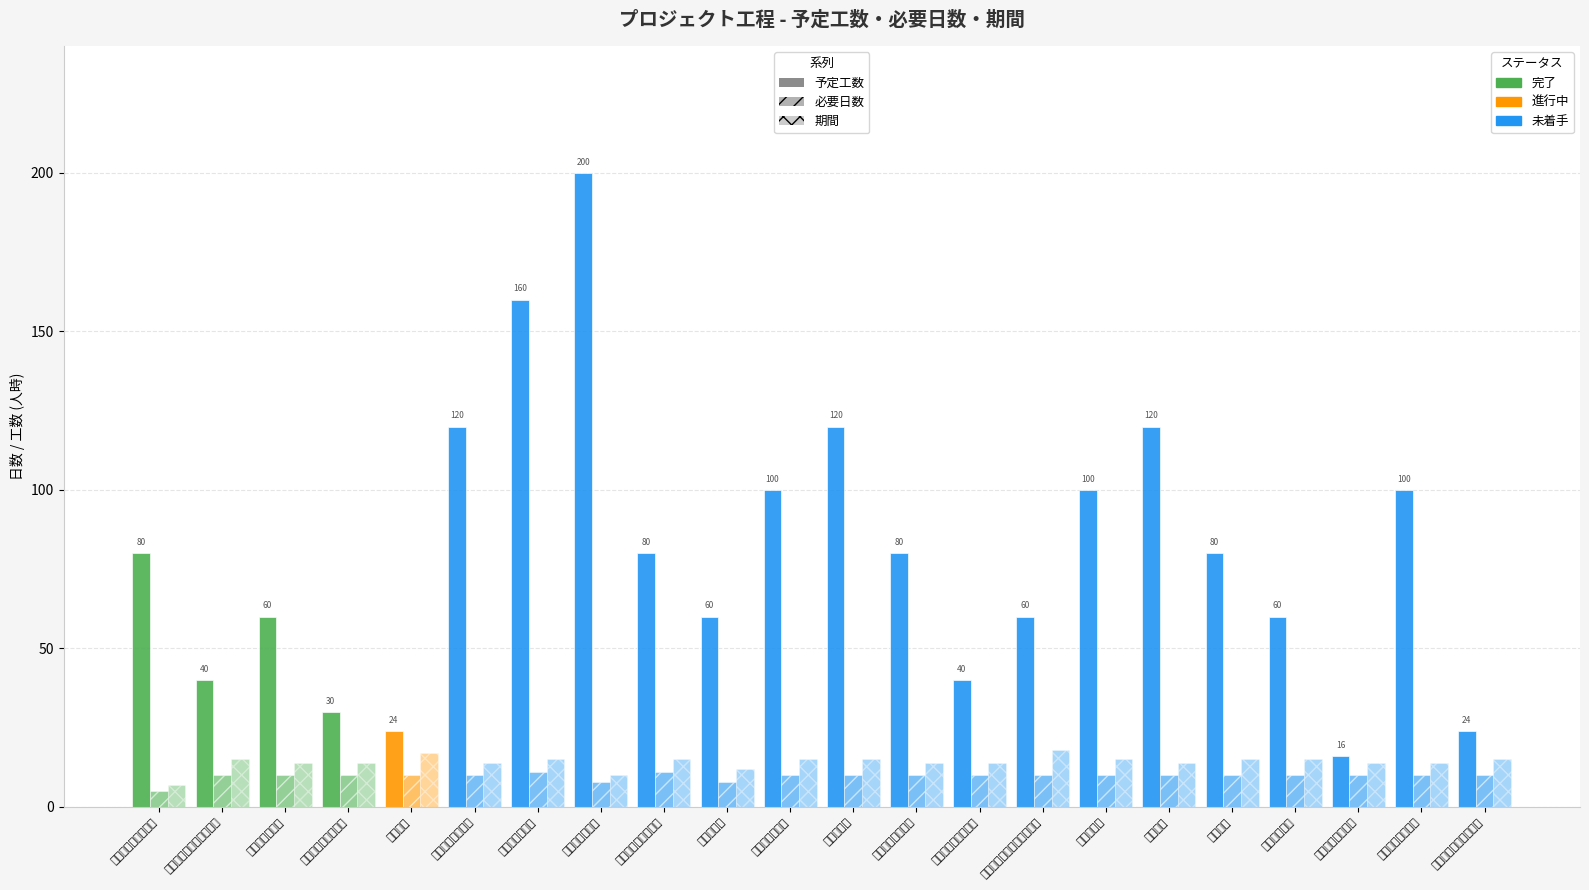

What is the sum of all 予定工数 values?

1754